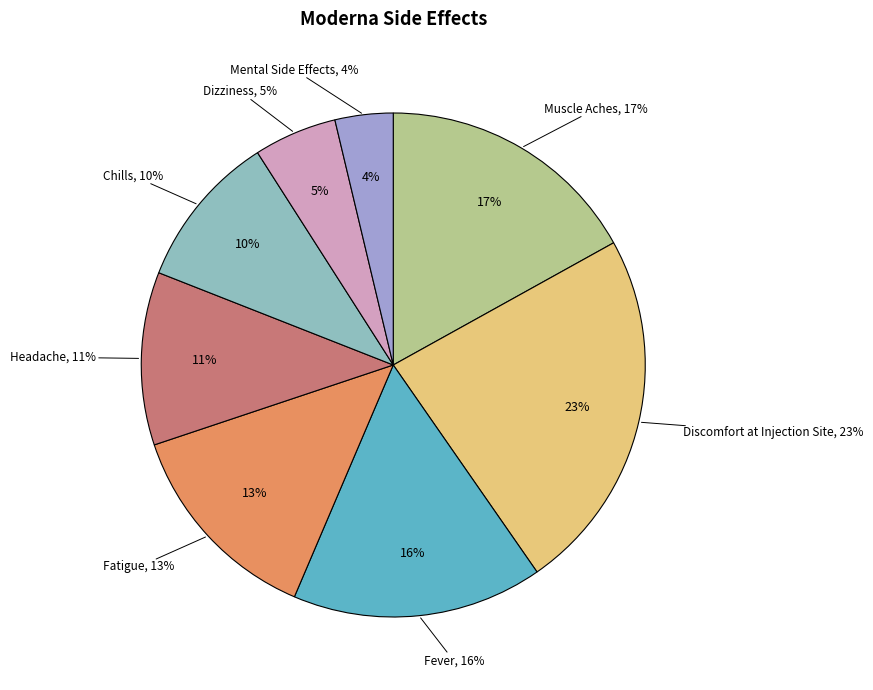

Which category has the biggest portion of the pie?

Discomfort at Injection Site